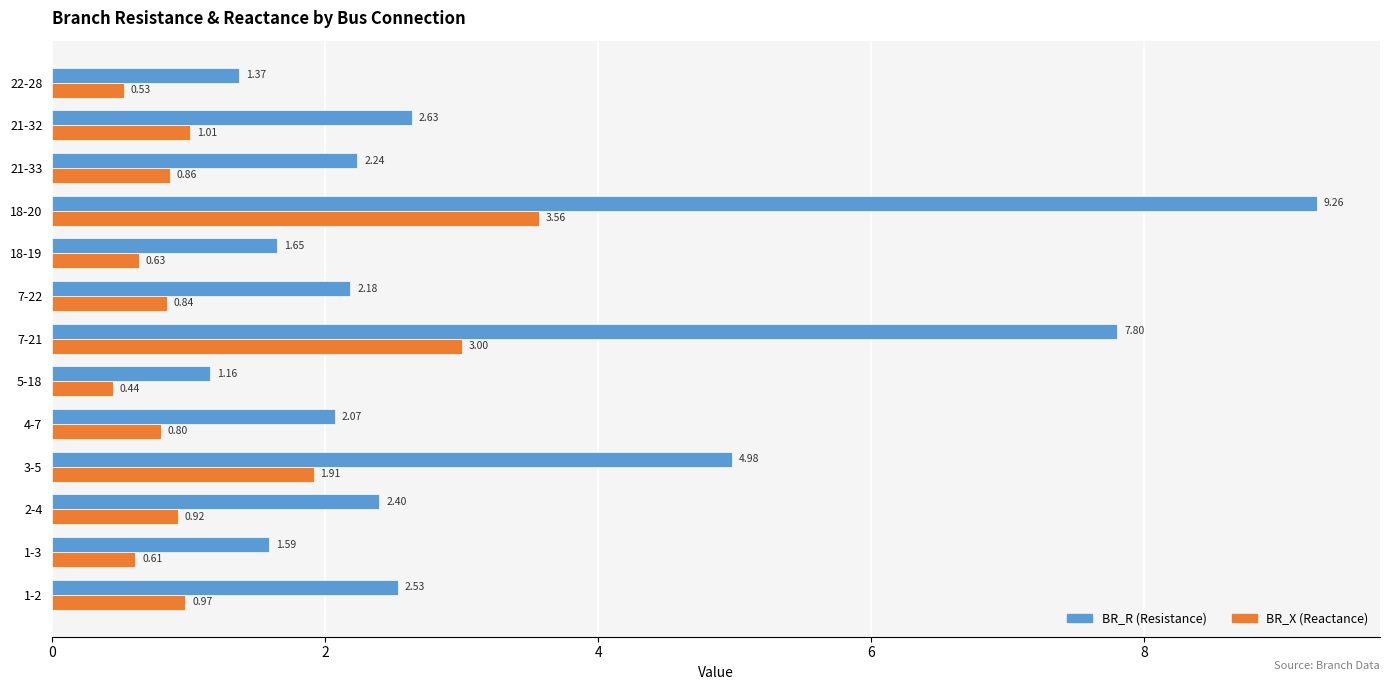

At which category is the sum across all series the highest?

18-20